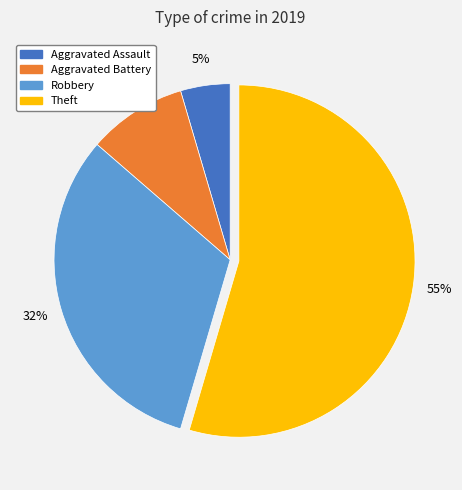

Do Robbery and Aggravated Battery together represent more than half of the pie?

No